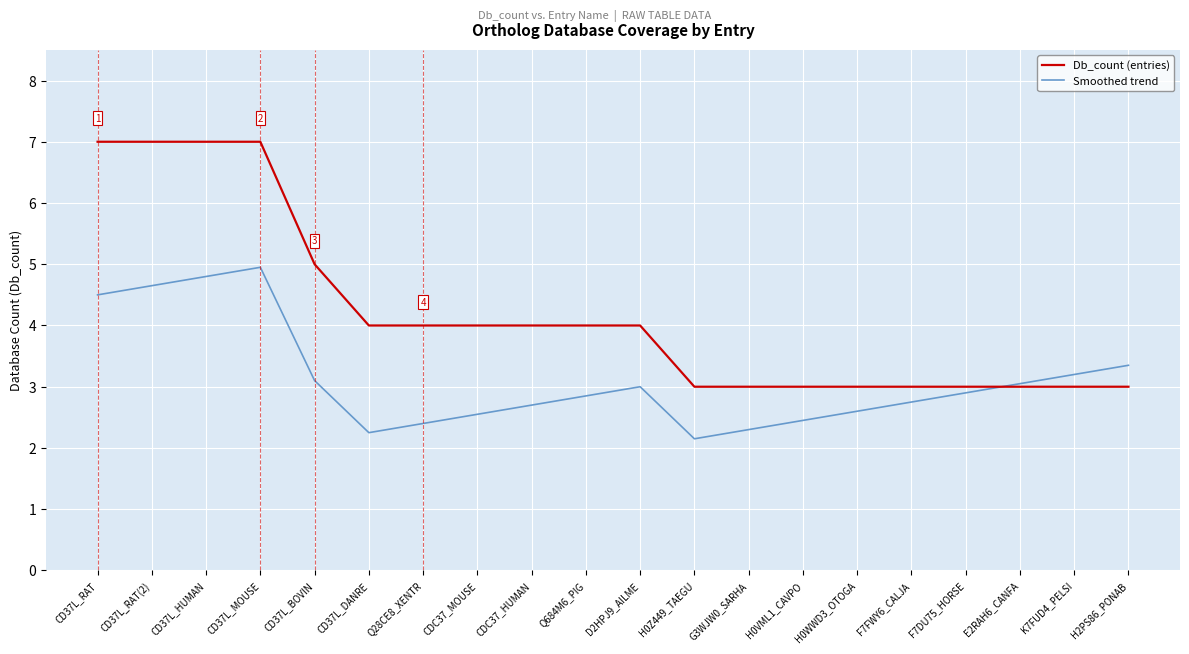

What is the spread (max minus min) of values at CDC37_HUMAN?

1.3